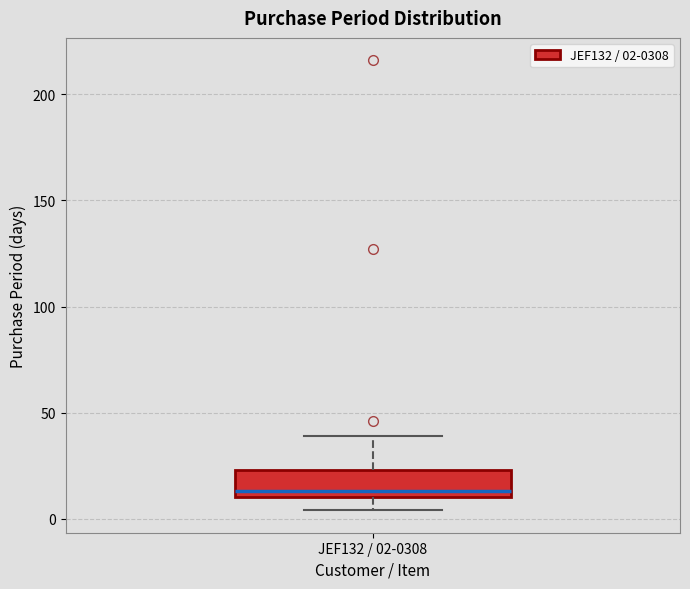

Where is the lower edge of the box for JEF132 / 02-0308 on the y-axis? The values are not printed on the chart, so give them approximately, as read against the axis.

10